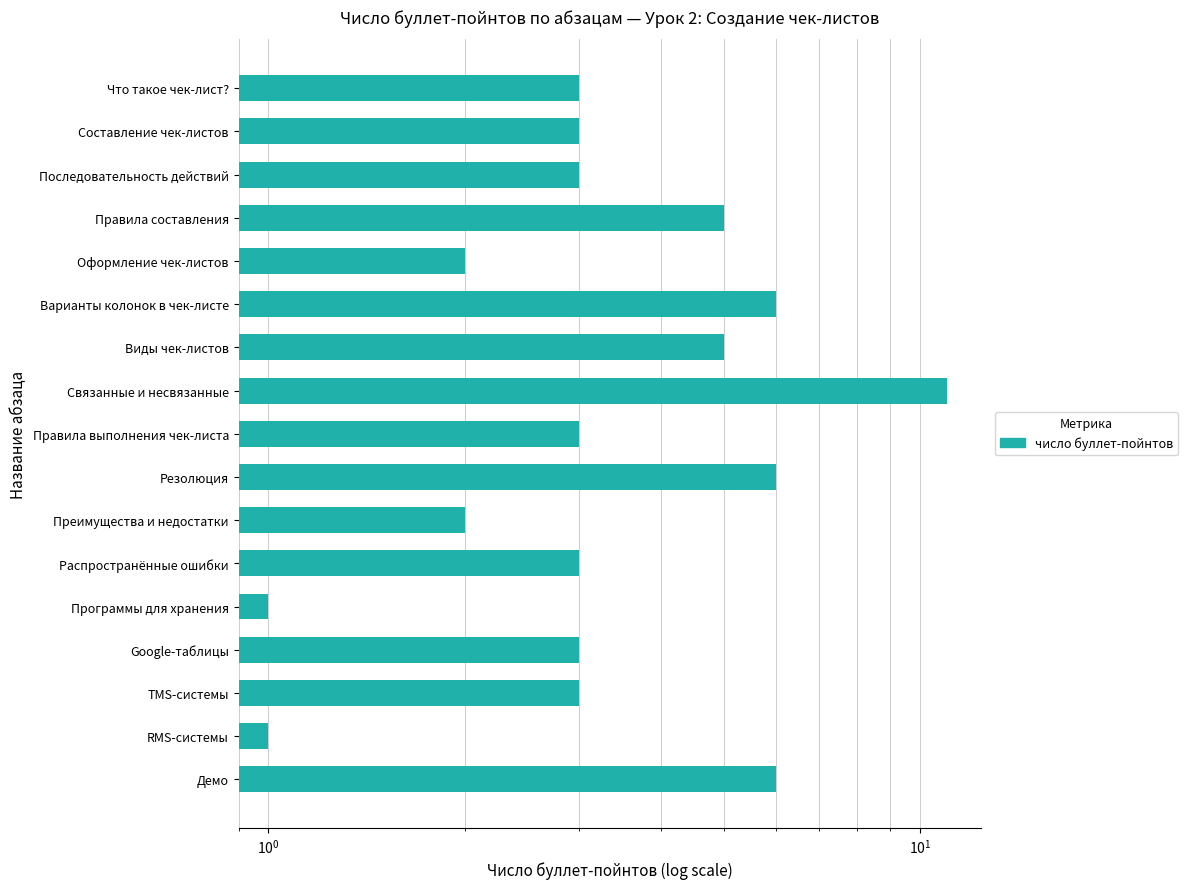

Reading right to left, transcribe all the data shown in this chart.

6	1	3	3	1	3	2	6	3	11	5	6	2	5	3	3	3